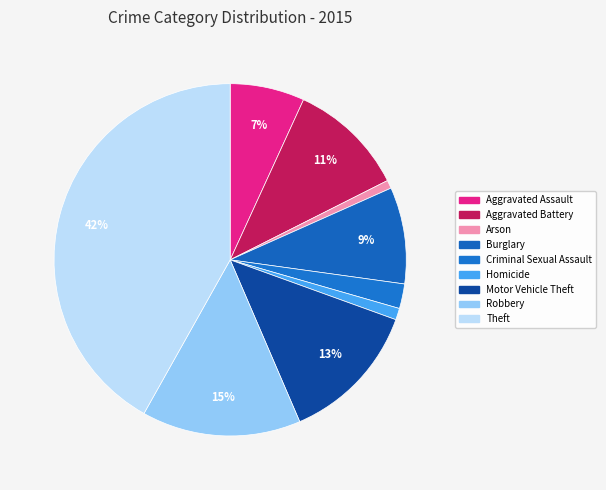

What percentage is the Burglary slice, to the nearest percent?

9%